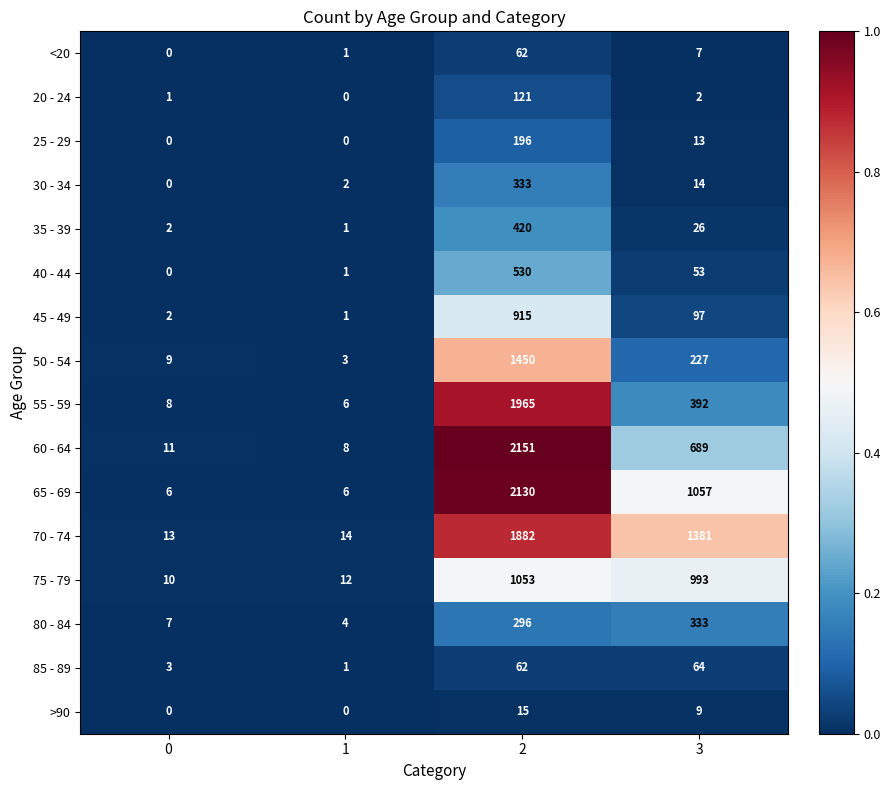

What is the difference between the maximum and minimum values in the 30 - 34 series?

333